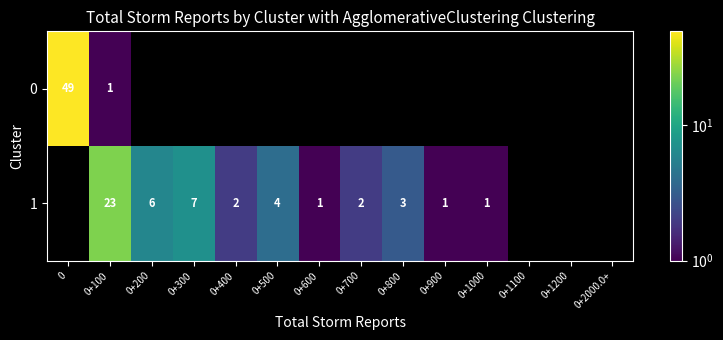

The 1 series shows 1 at 0+1000. True or false?

True